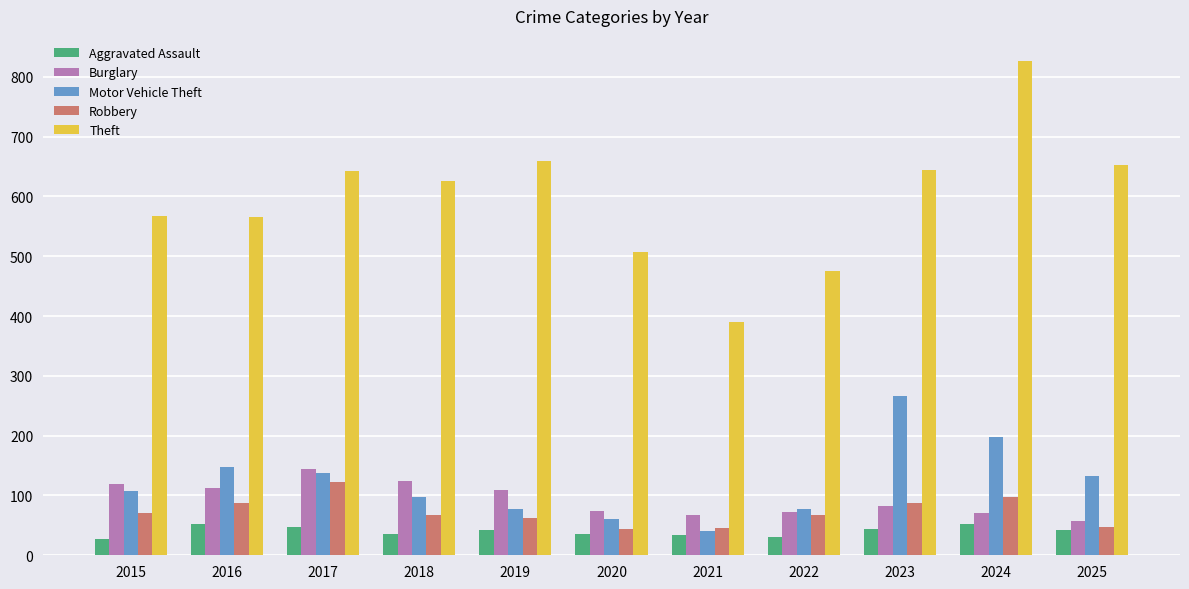

How many series are shown in this chart?

5